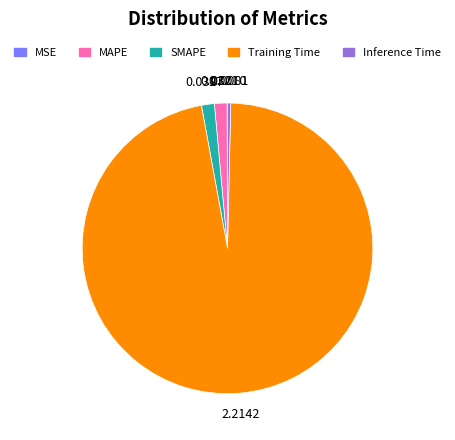

Which category accounts for the majority?

Training Time